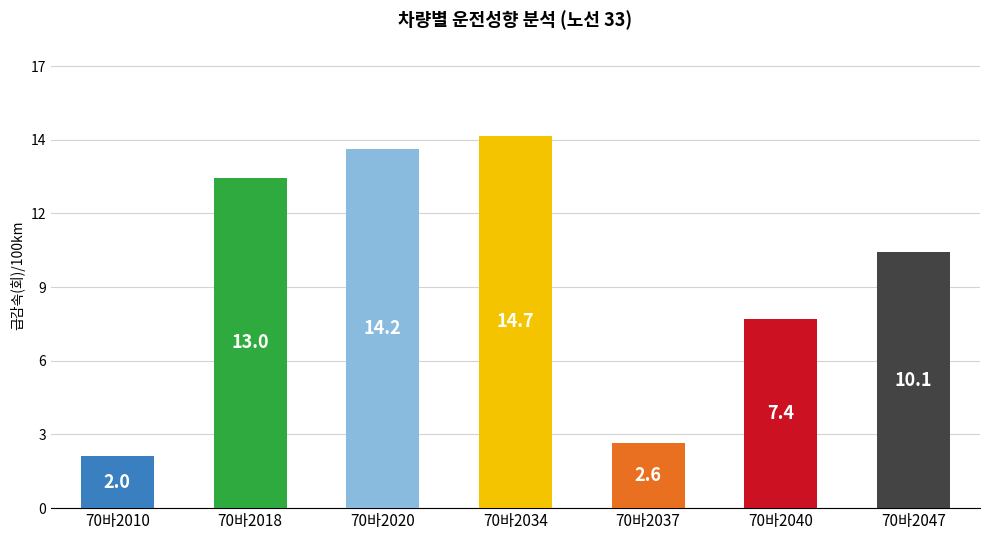

At which label does the data first exceed 10?

70바2018